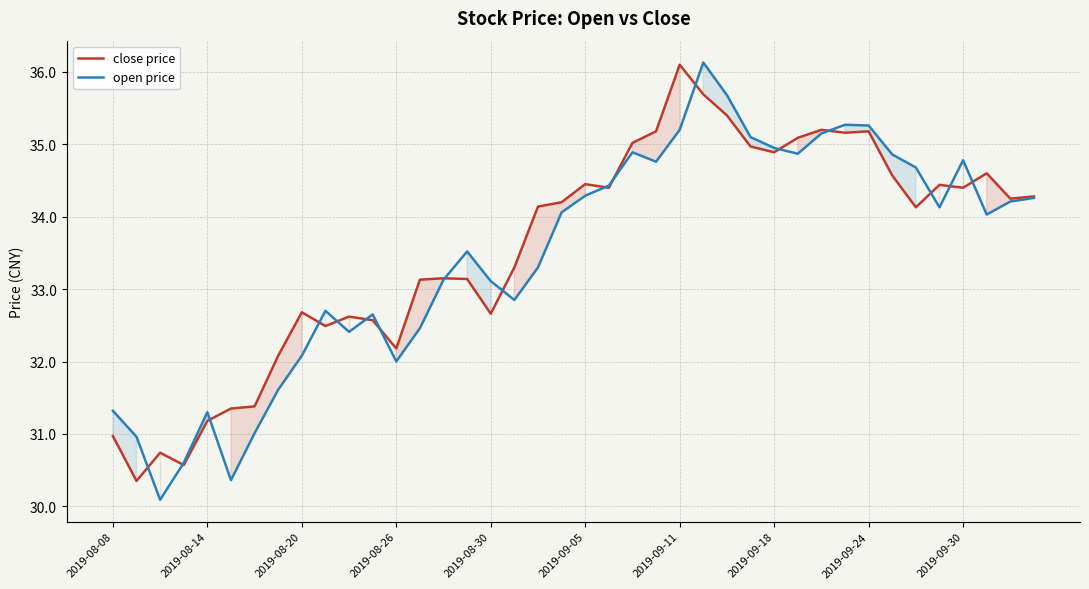

How many distinct data groups are displayed?

2